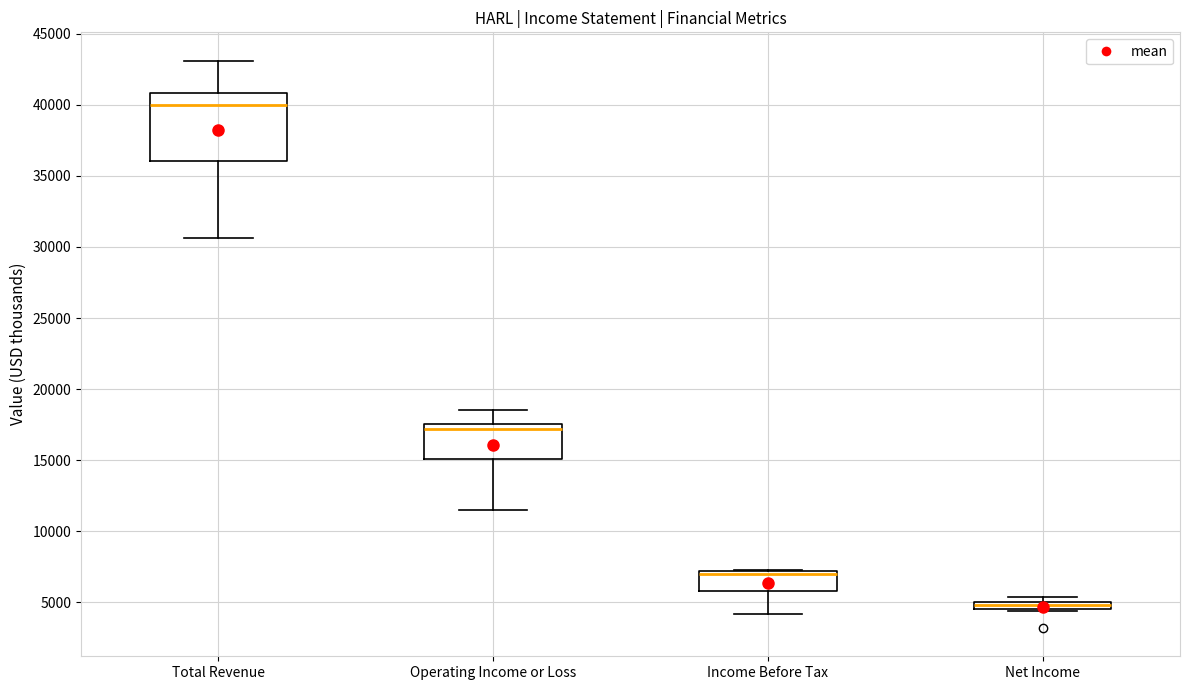

Which box is the tallest, from its lower edge to its upper edge?

Total Revenue